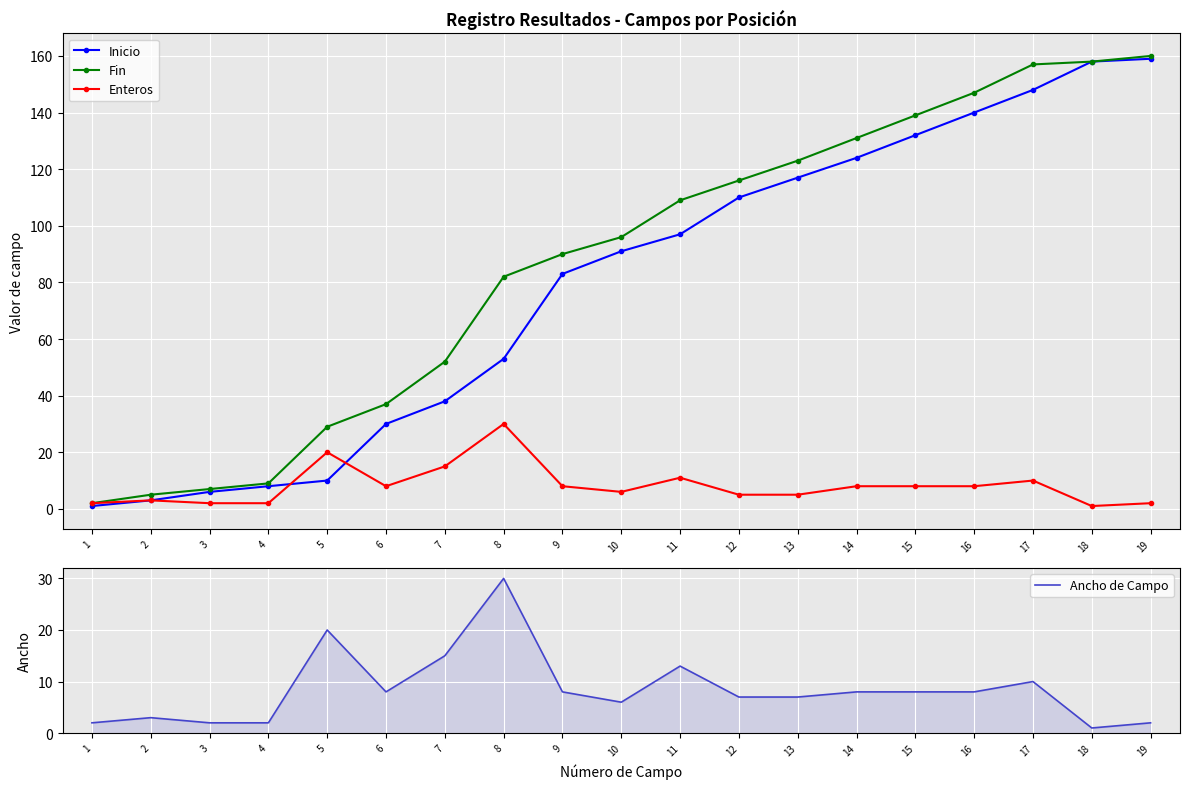

The value of Inicio at 16 is 140. True or false?

True